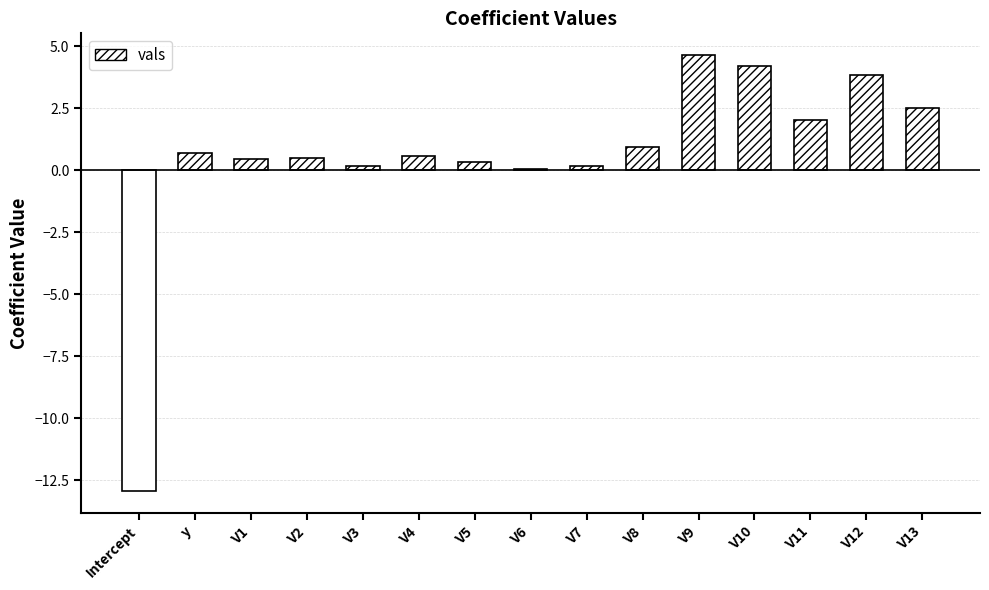

The chart shows a value of -3.7 at Intercept. True or false?

False